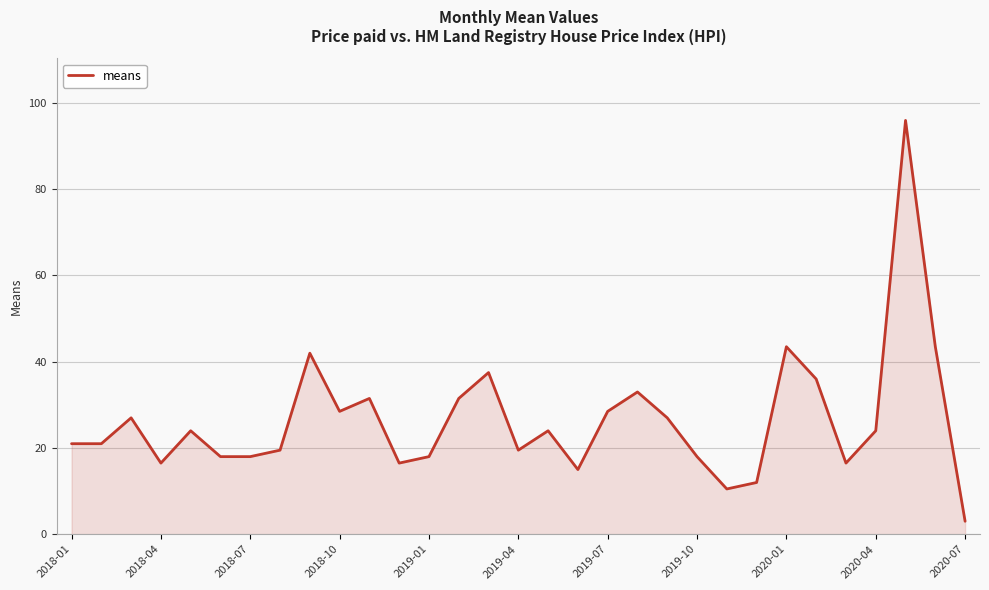

What is the greatest value displayed?

95.9